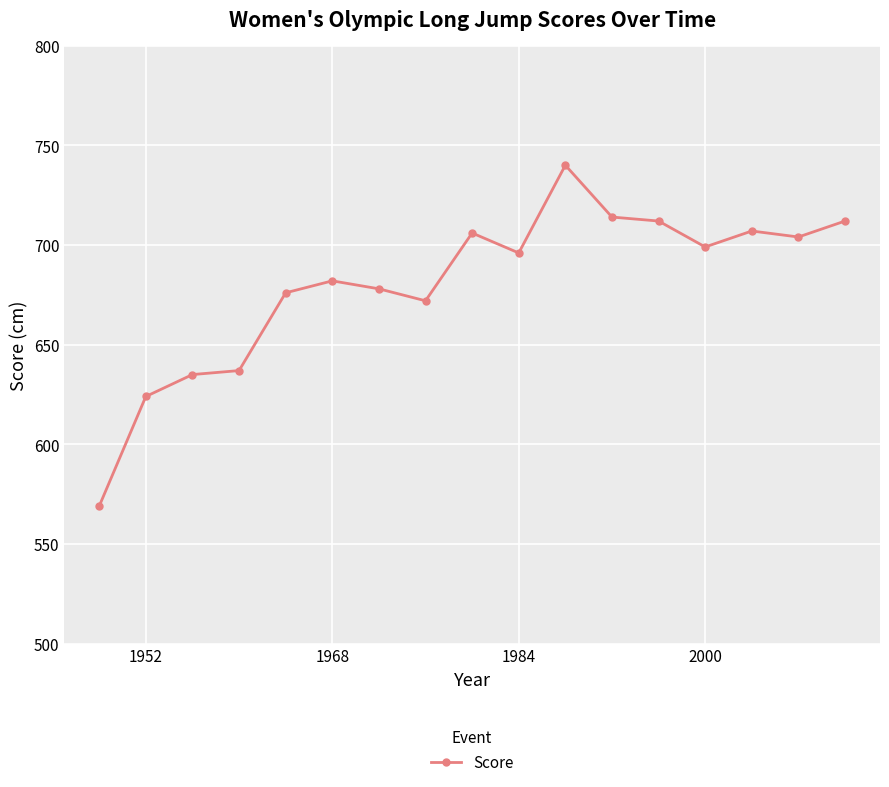

What is the difference between the second highest and minimum values?

145